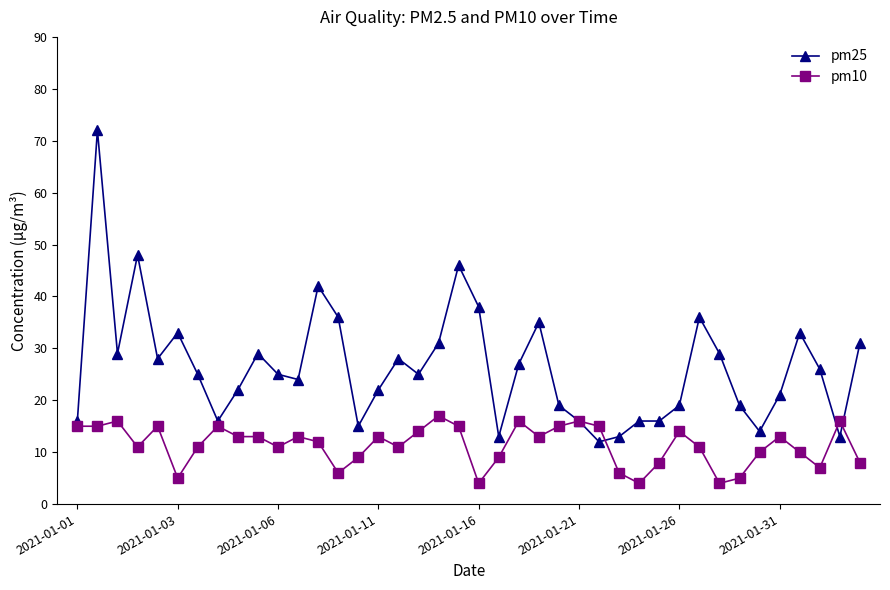

Which series has the largest range (max minus min)?

pm25